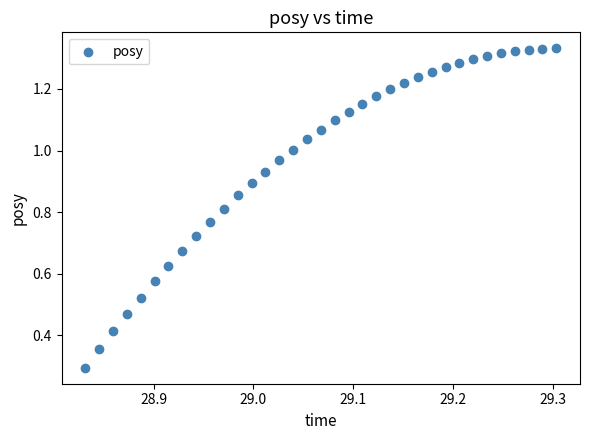

What Y value in the scatter plot is closest to 0?

0.3